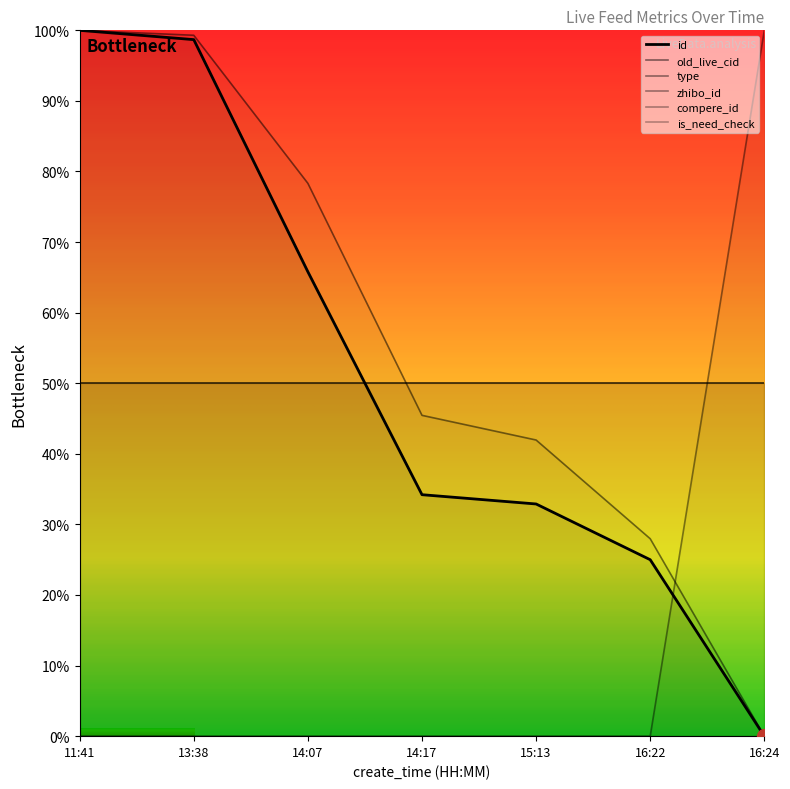

True or false: old_live_cid has more than 2 points higher than both neighbors.

False